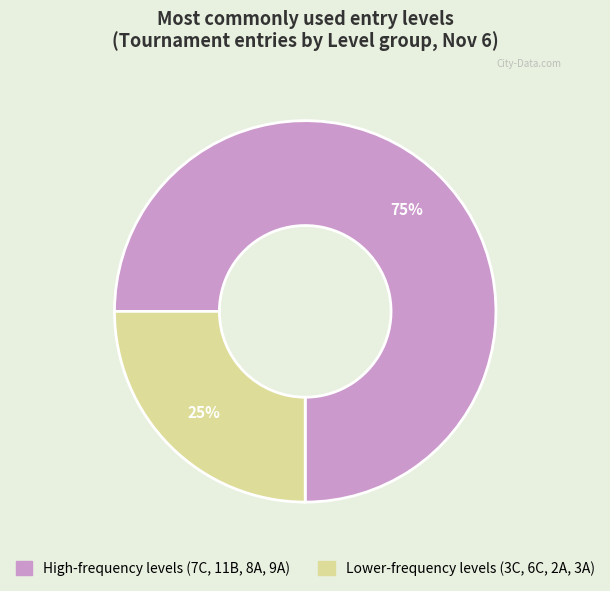

To the nearest percent, what is the difference between the largest and smallest slice percentages?

50%